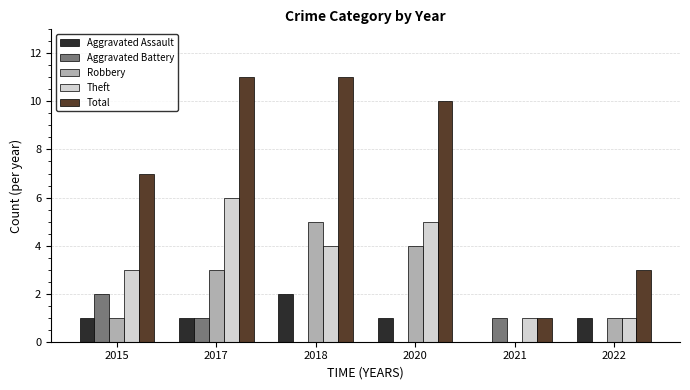

How many groups of bars are there?

6